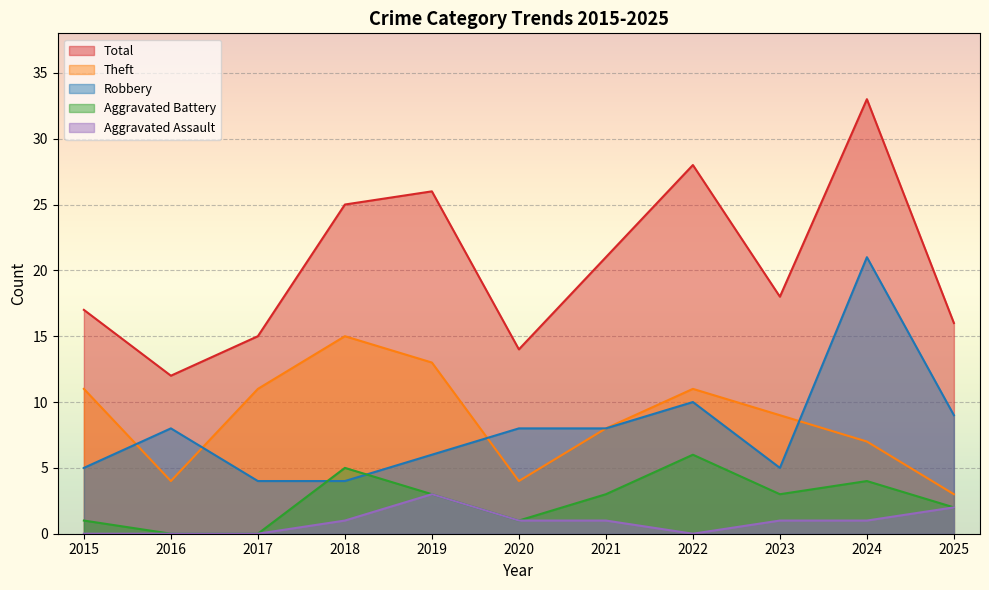

List the series in order of their peak value, lowest first.

Aggravated Assault, Aggravated Battery, Theft, Robbery, Total